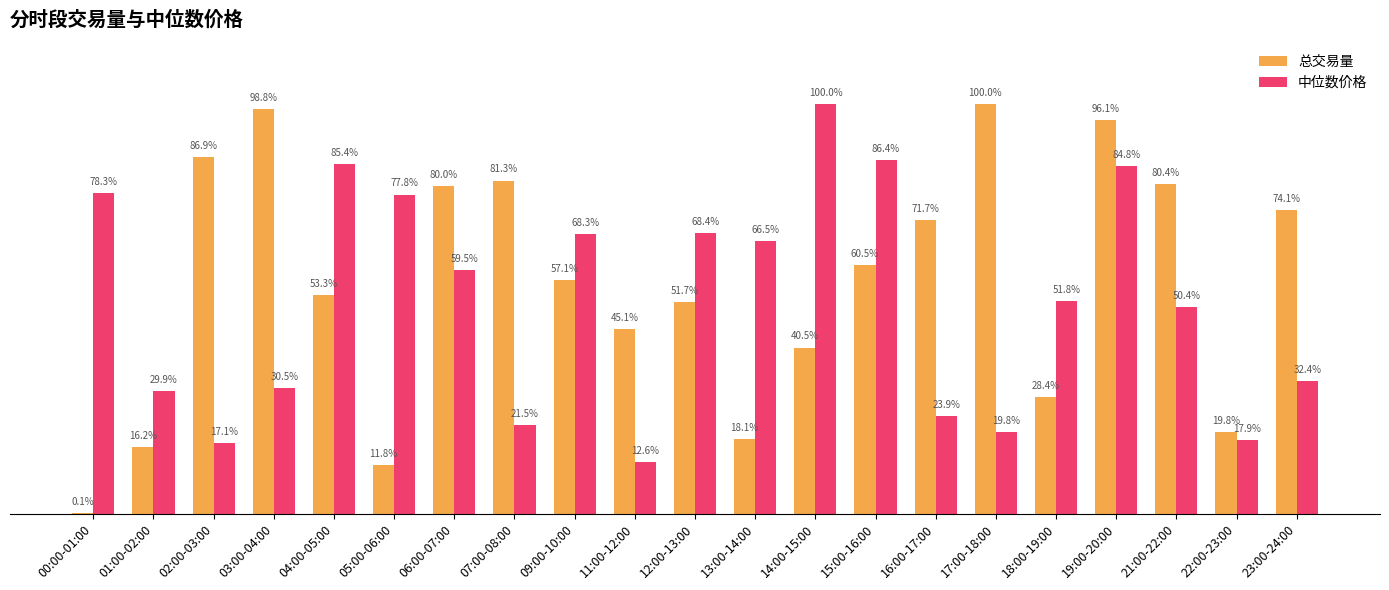

Which series changed the most between 07:00-08:00 and 21:00-22:00?

中位数价格